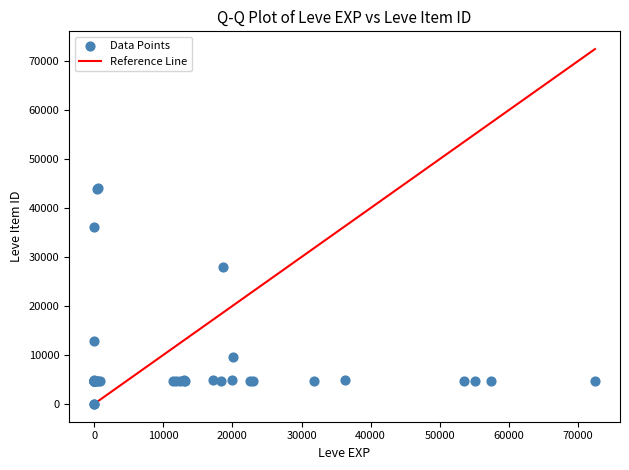

What Y value in the scatter plot is closest to 22048?

27884